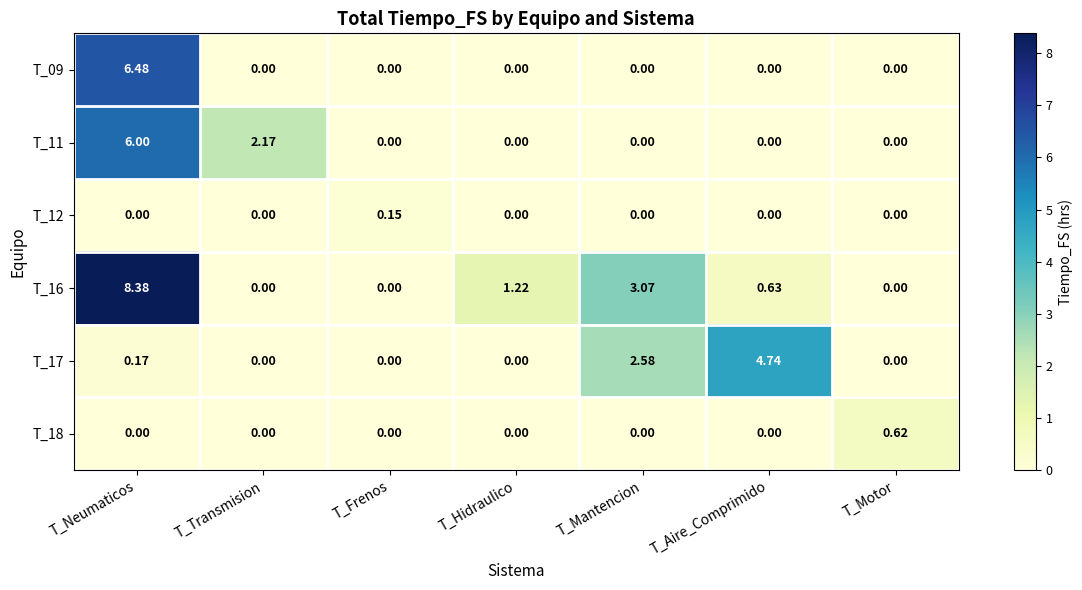

At which category is the sum across all series the highest?

T_Neumaticos